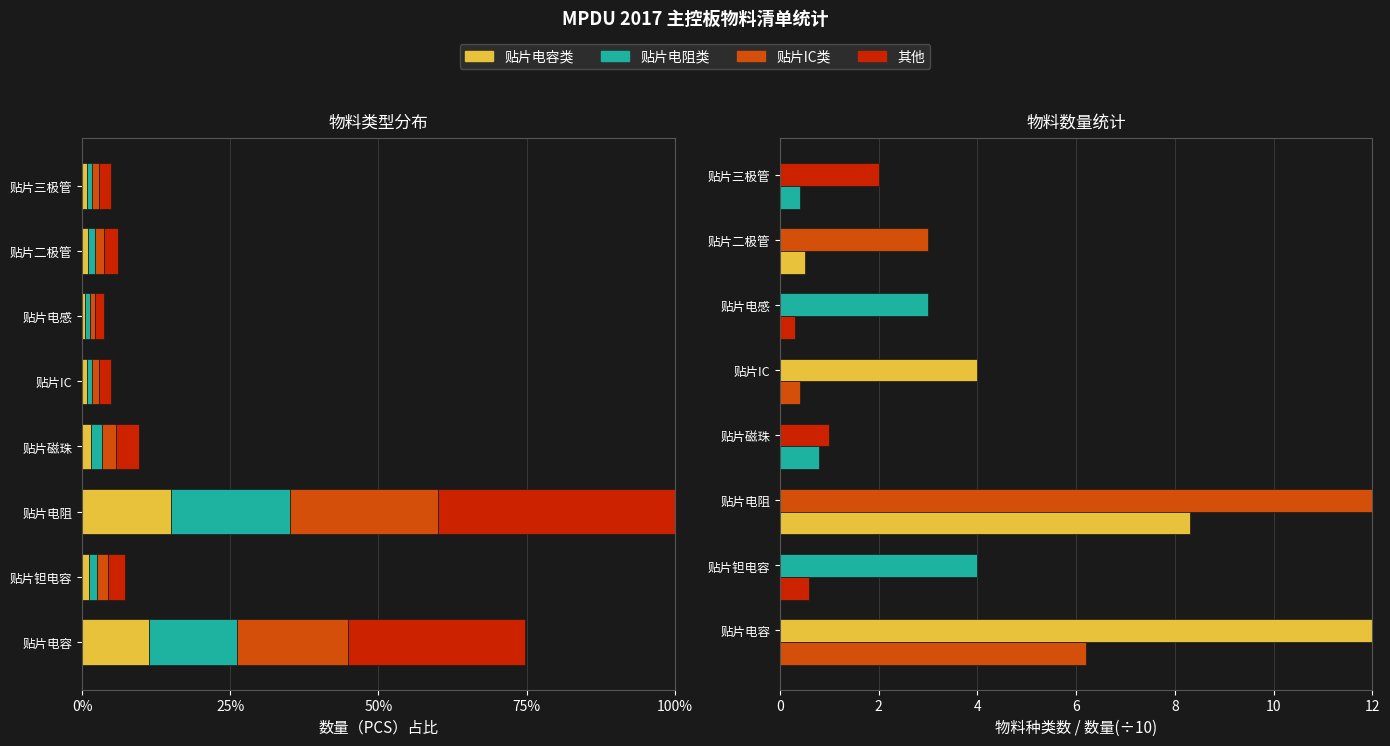

Reading right to left, list all the values displayed in this chart.

贴片电容类: 0.0	0.0	0.0	0.0	0.0	0.2	0.0	0.1
贴片电阻类: 0.0	0.0	0.0	0.0	0.0	0.2	0.0	0.1
贴片IC类: 0.0	0.0	0.0	0.0	0.0	0.2	0.0	0.2
其他: 0.0	0.0	0.0	0.0	0.0	0.4	0.0	0.3